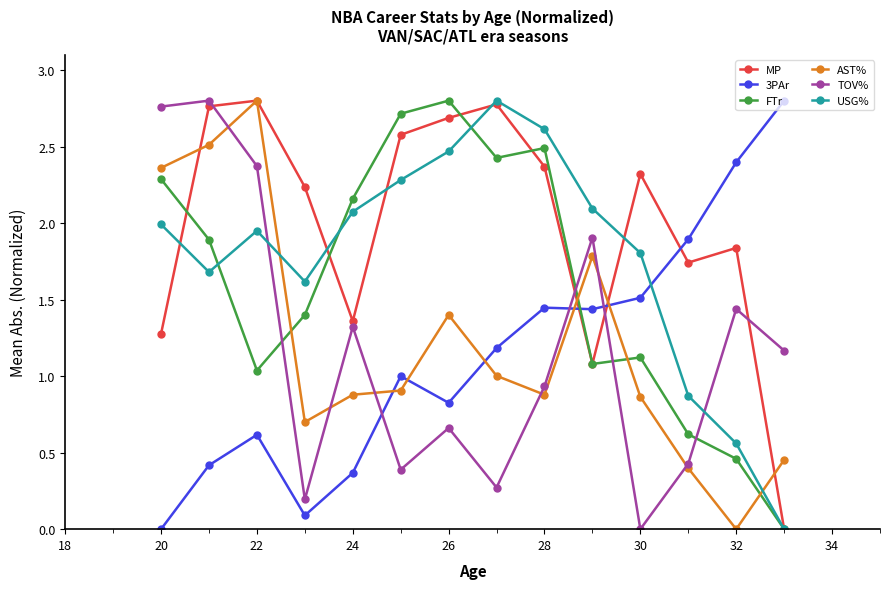

In MP, how many points are lower than both neighbors (excluding endpoints)?

3